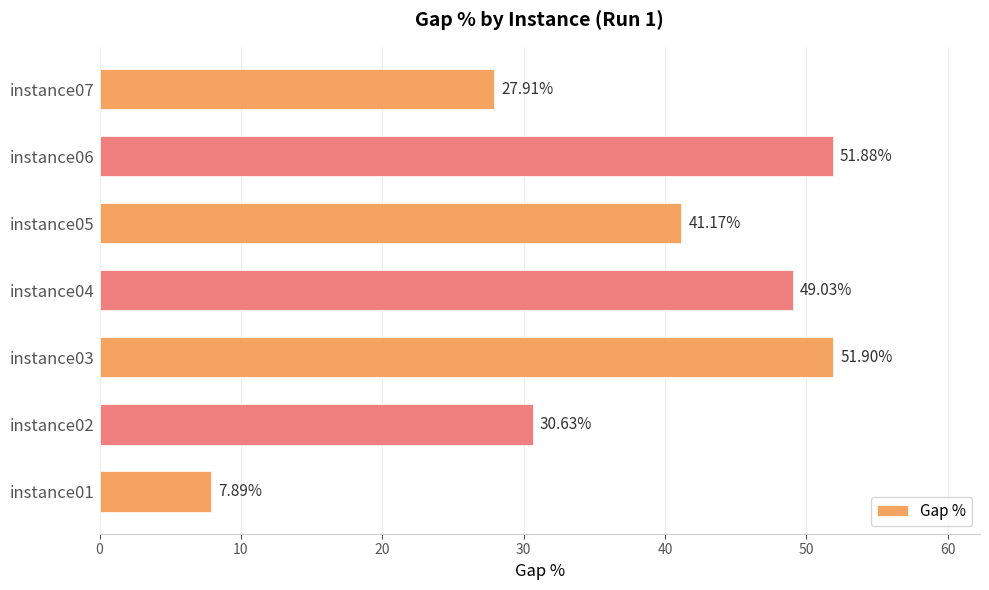

At which category does the chart reach its peak across all series?

instance03